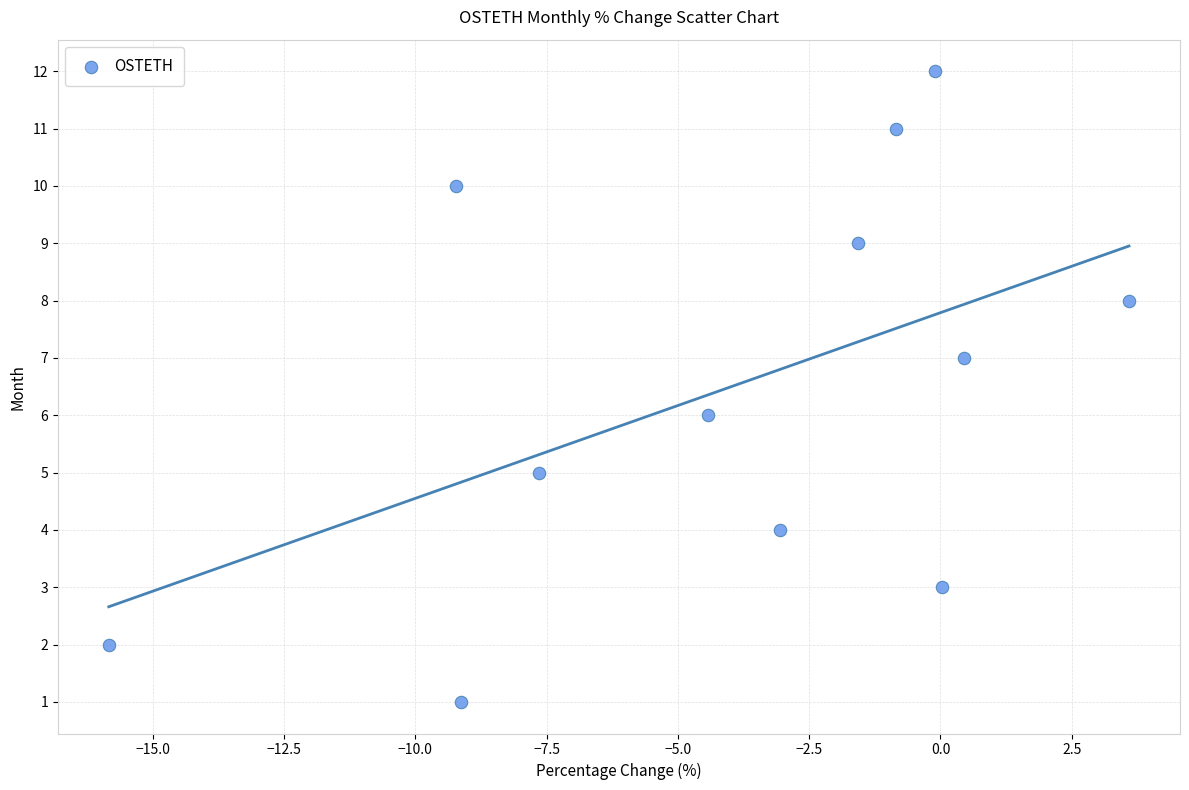

What is the range of Y values (max minus min)?

11